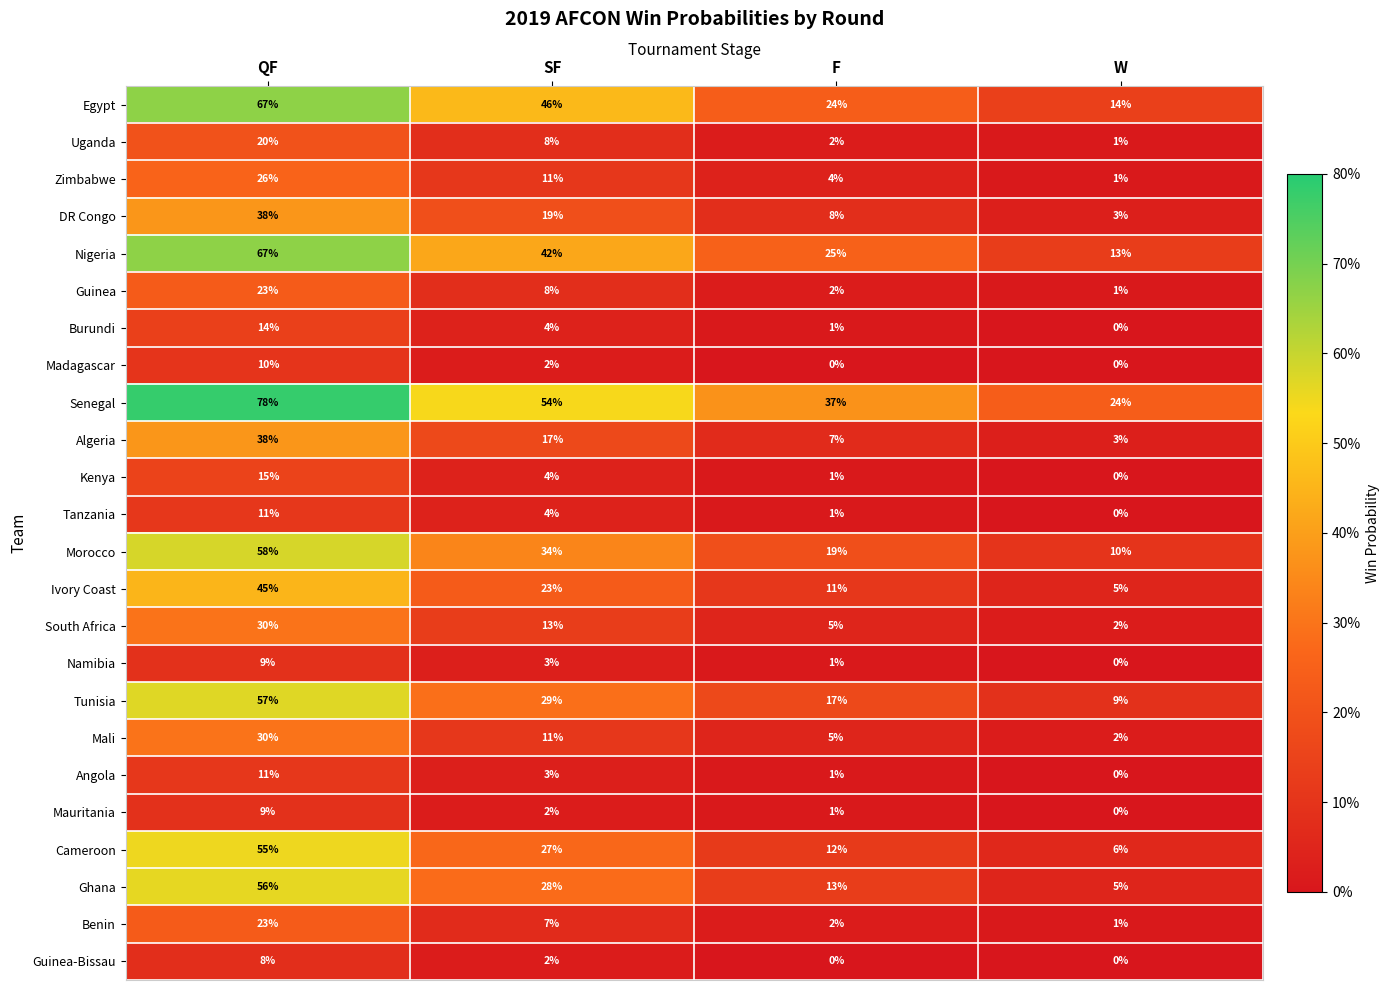

Is it true that Guinea equals 1 at W?

True